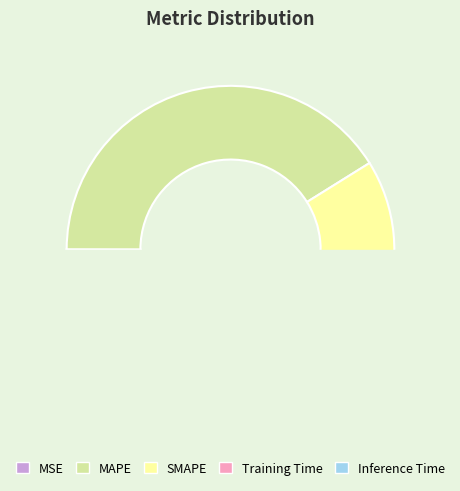

How many slices are in this pie chart?

5